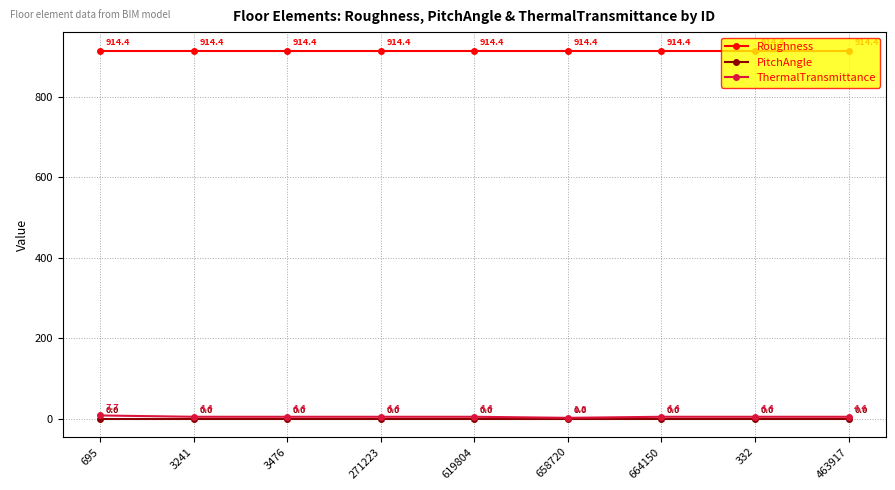

List the series in order of their peak value, lowest first.

PitchAngle, ThermalTransmittance, Roughness